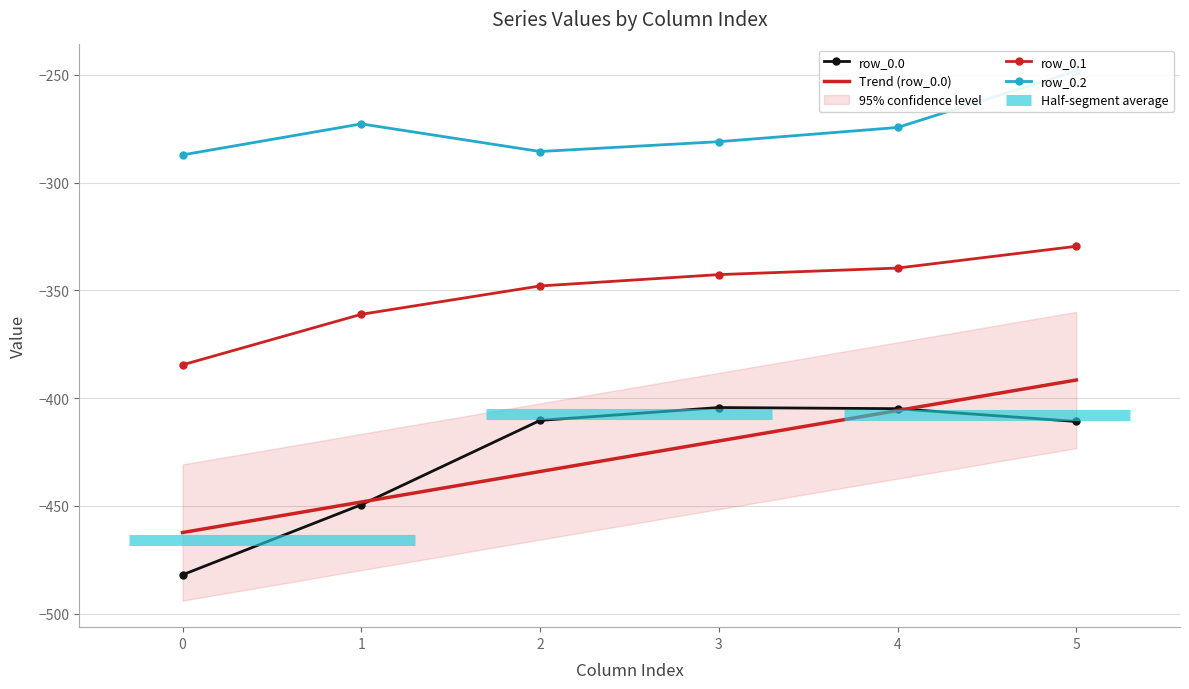

At which category does the chart reach its peak across all series?

5